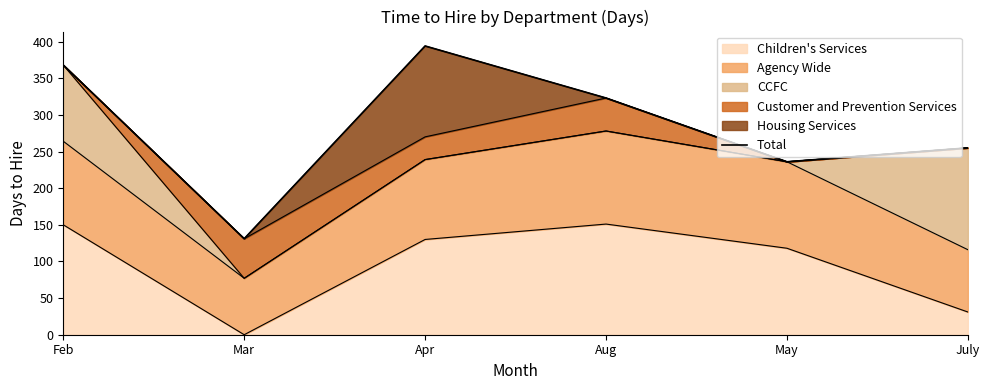

Which category has the lowest value across all series?

Mar